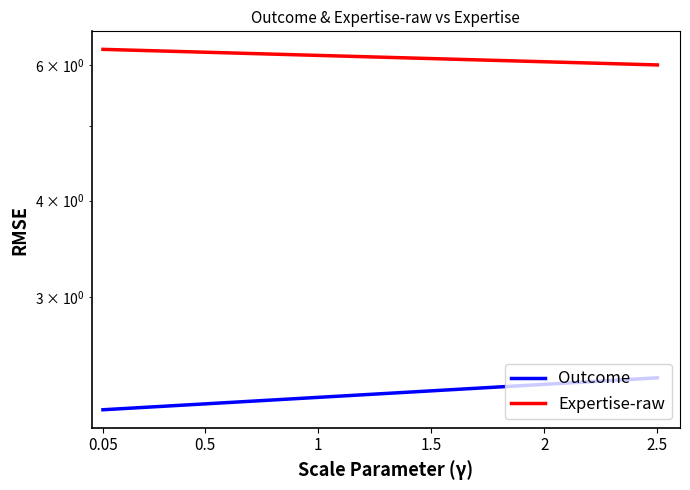

Rank the series by their maximum value, from lowest to highest.

Outcome, Expertise-raw